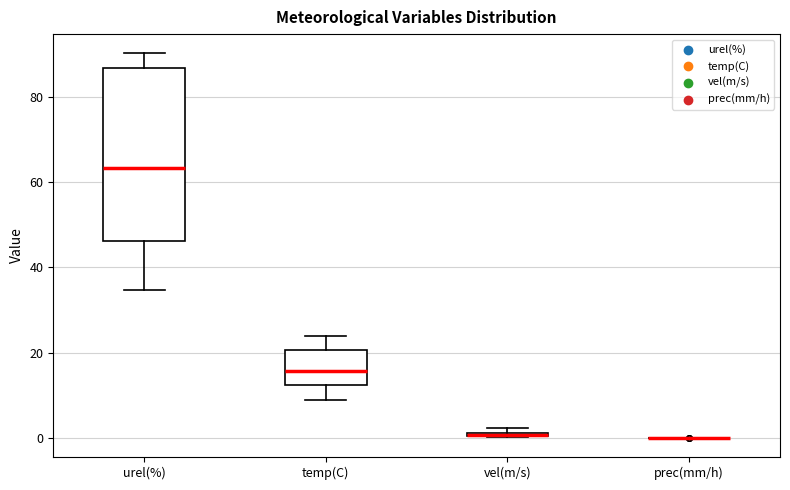

Which box is the tallest, from its lower edge to its upper edge?

urel(%)